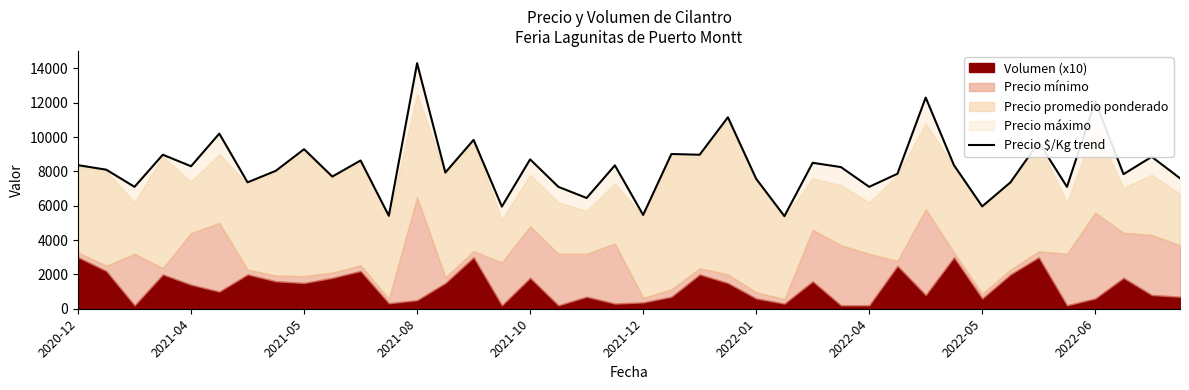

True or false: the data has more than 1 interior local peaks.

True